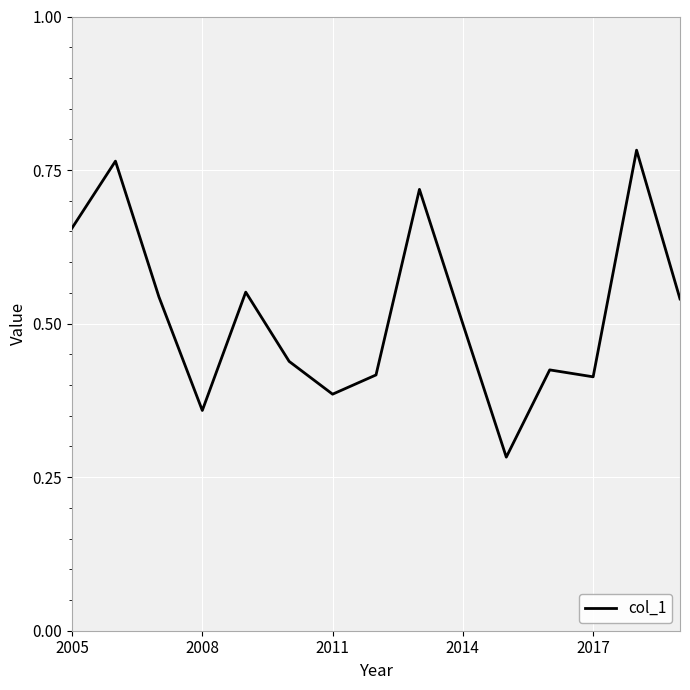

Which has a higher value, 2005 or 2014?

2005